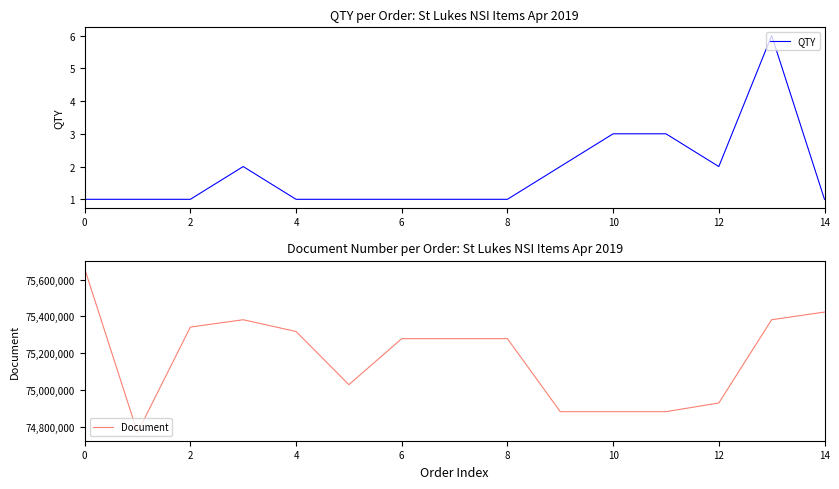

True or false: Document and QTY intersect in this chart.

False